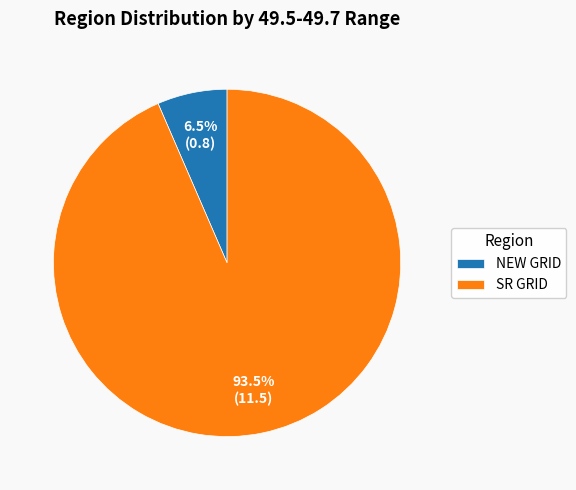

Which category has the smallest portion of the pie?

NEW GRID